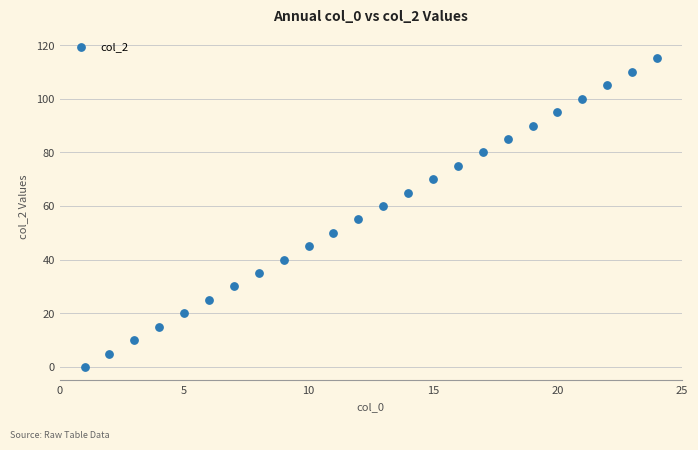

What is the range of X values (max minus min)?

23